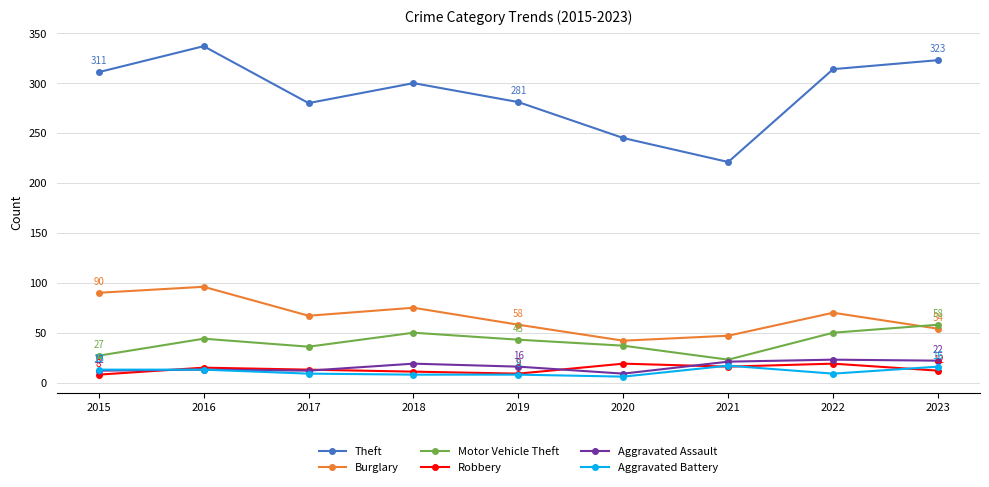

True or false: Aggravated Battery and Burglary intersect in this chart.

False